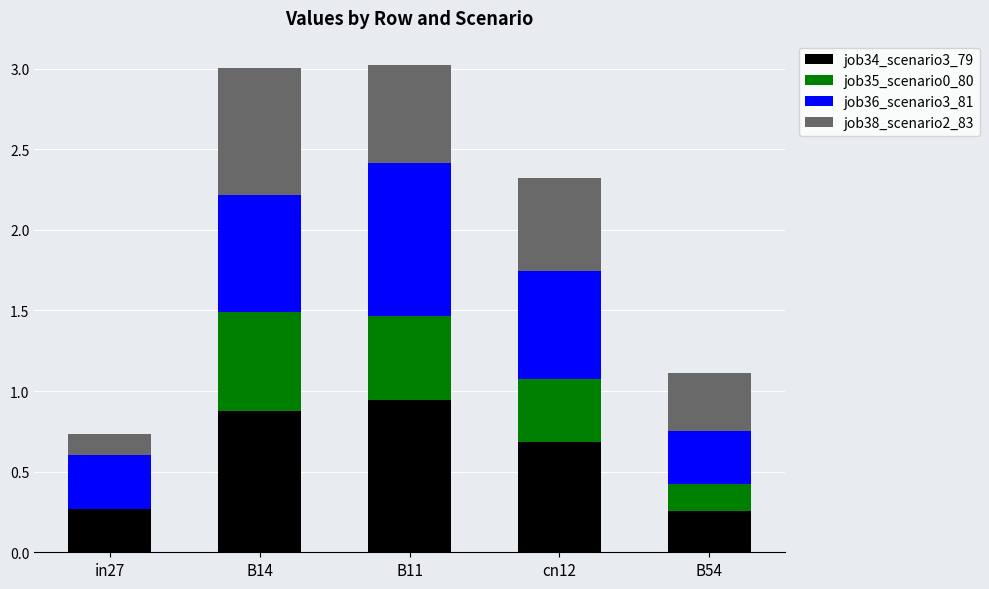

What are all the series names shown in the legend?

job34_scenario3_79, job35_scenario0_80, job36_scenario3_81, job38_scenario2_83